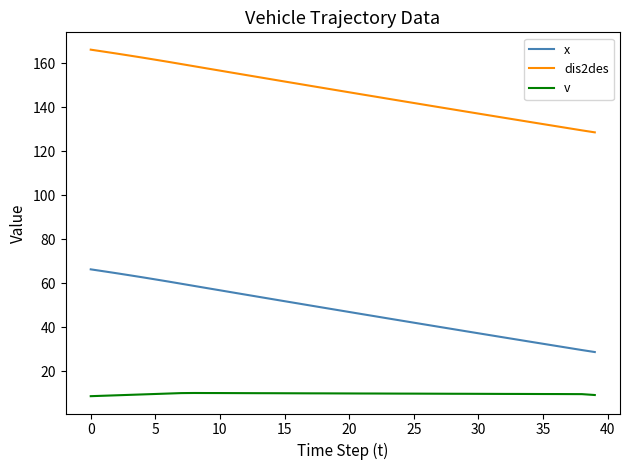

Does the chart have visible grid lines?

No